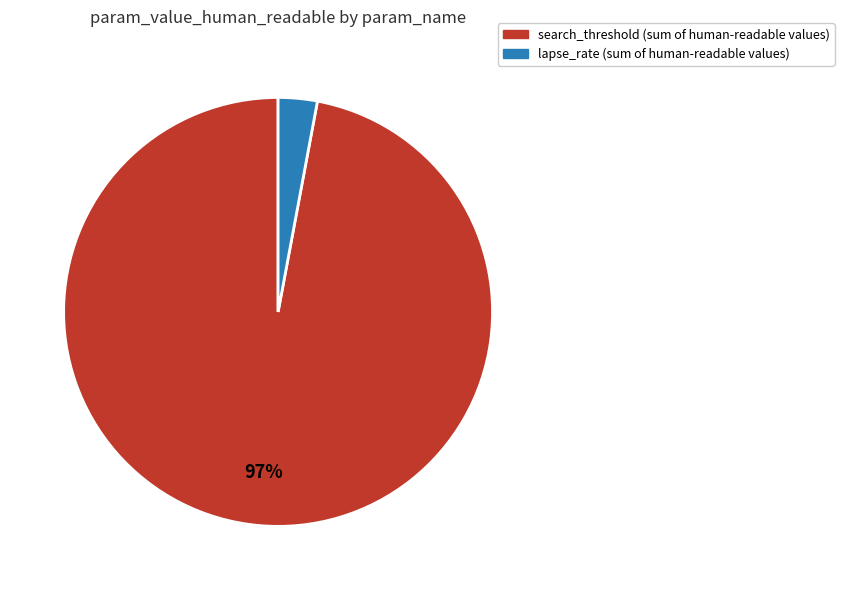

To the nearest percent, what percentage of the pie is search_threshold?

97%